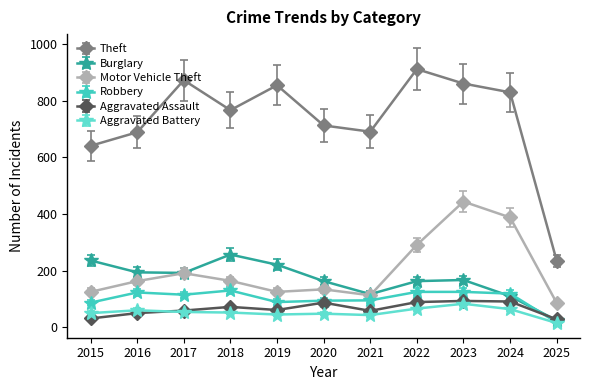

Which series has the largest range (max minus min)?

Theft